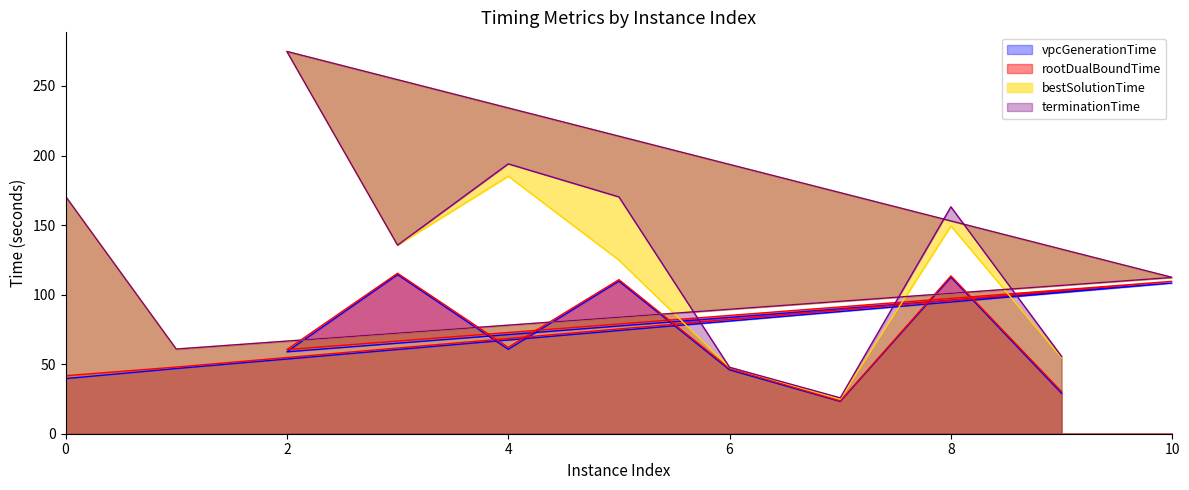

The value of terminationTime at 7 is 10.8. True or false?

False